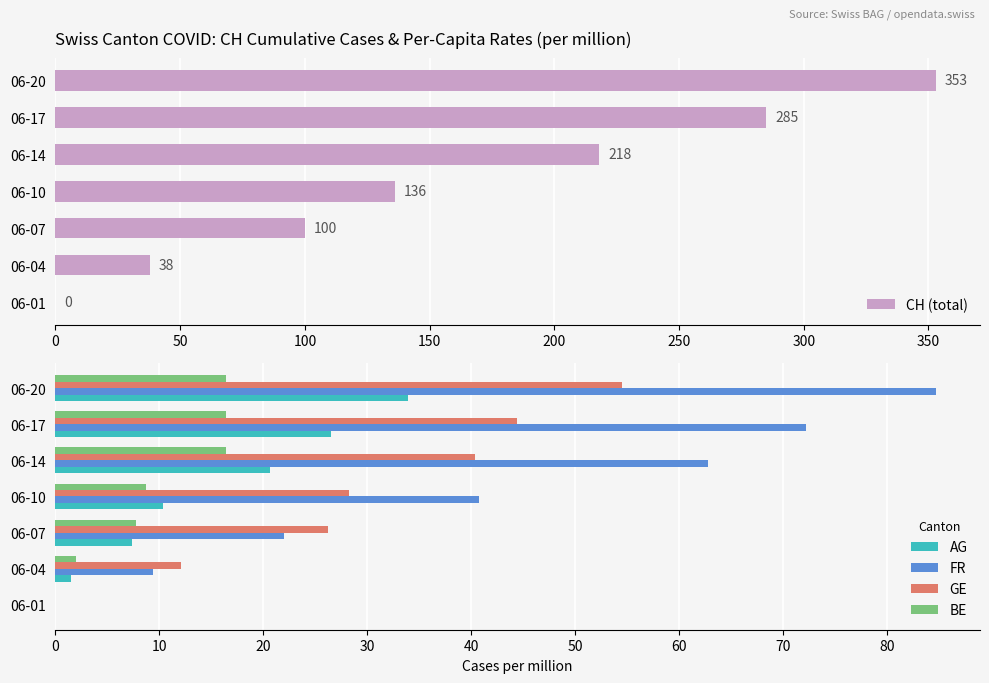

True or false: AG has a value of 7.4 at 06-07.

True